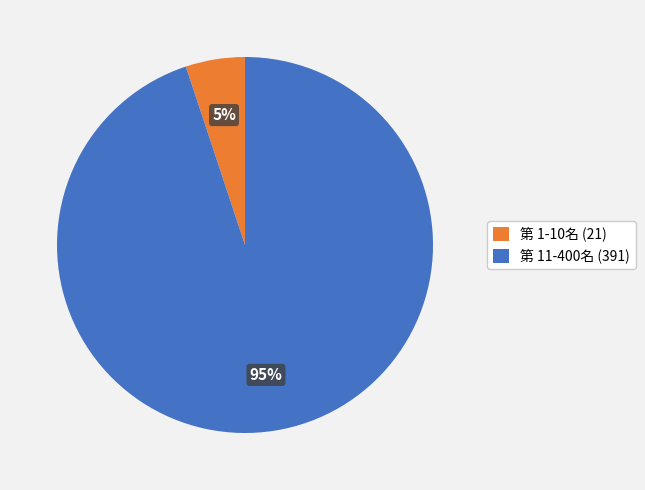

Which category has the smallest portion of the pie?

第 1-10名 (21)